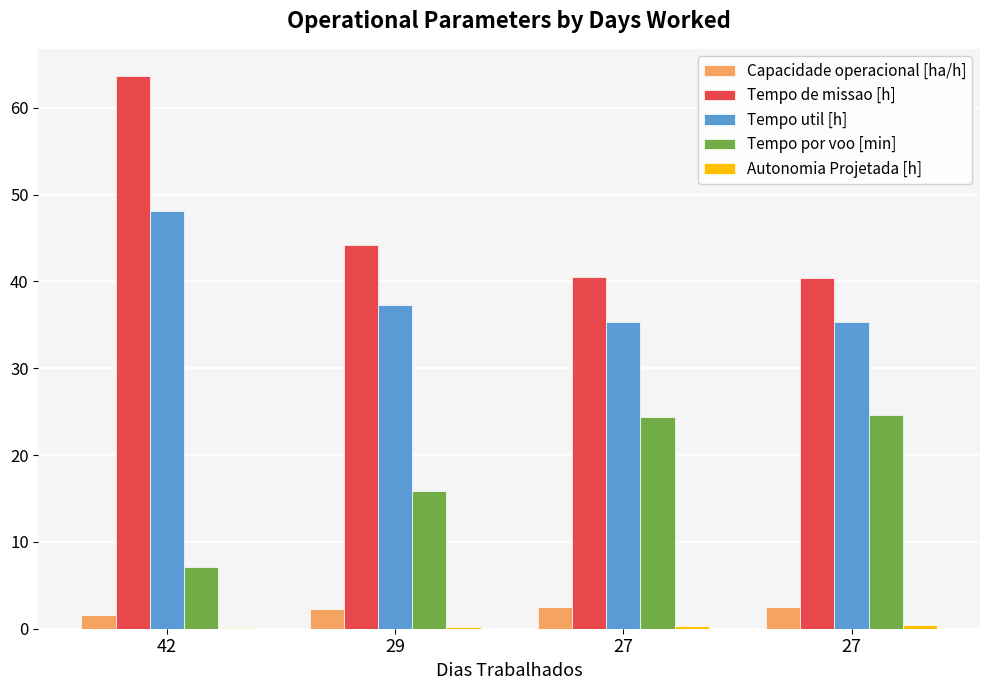

What is the difference between the Capacidade operacional [ha/h] values at 42 and 27?

0.9